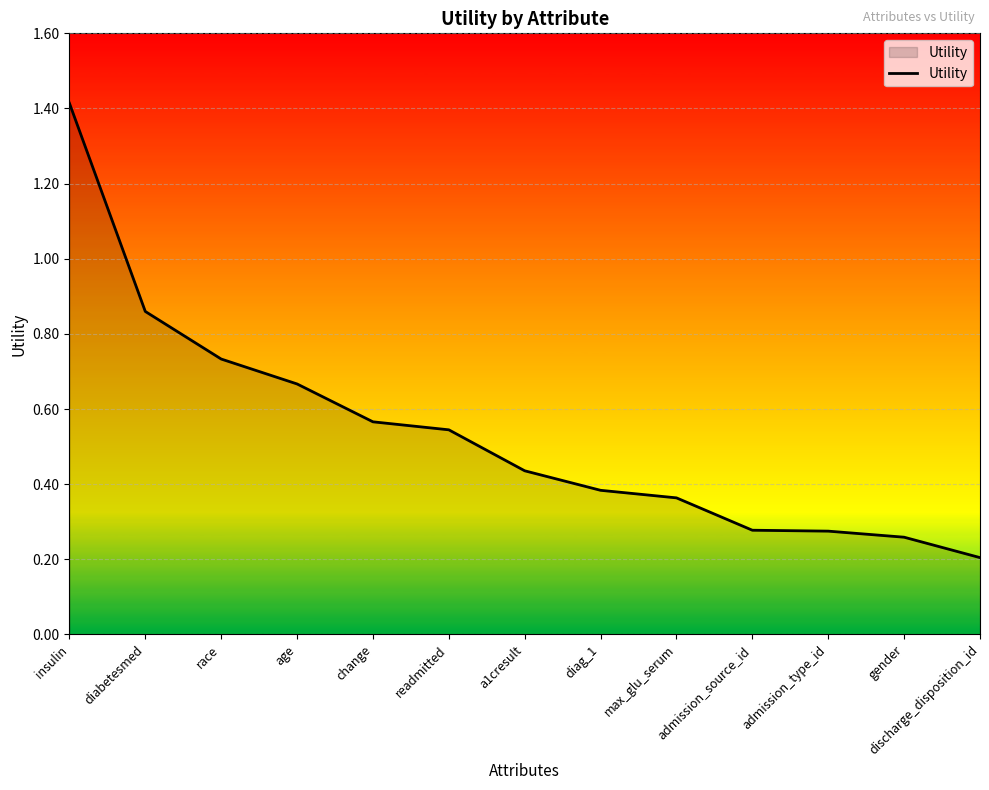

What is the sum of all values?

7.0